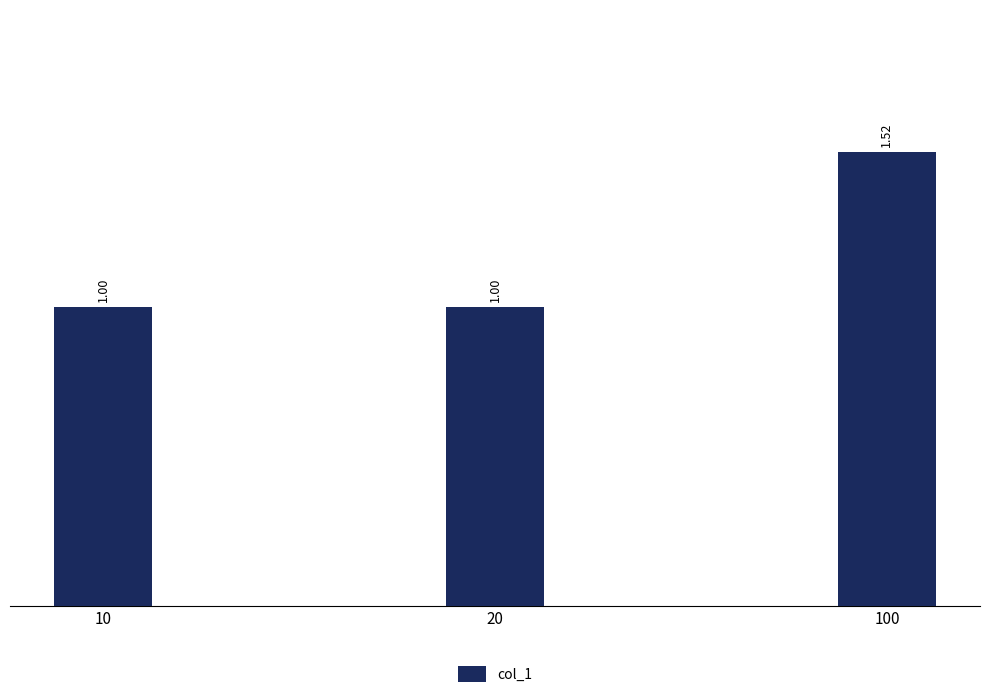

What is the difference between the maximum and second lowest values?

0.5